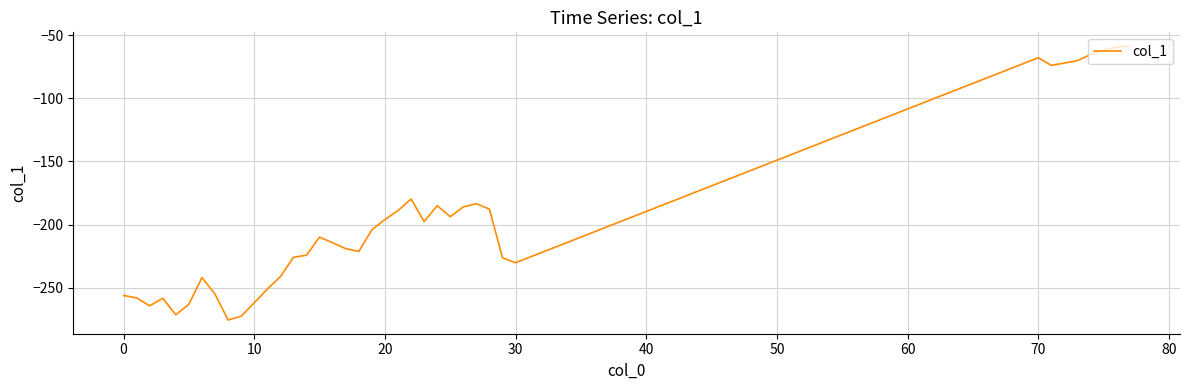

What is the greatest value displayed?

-58.6